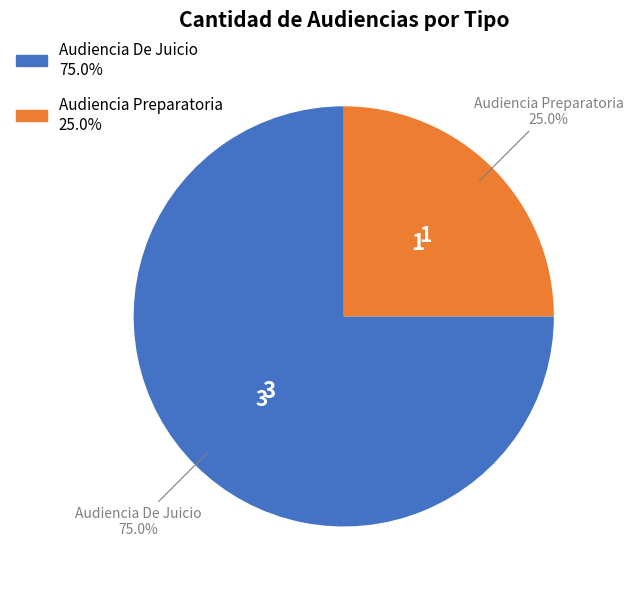

Which slice is the largest?

Audiencia De Juicio